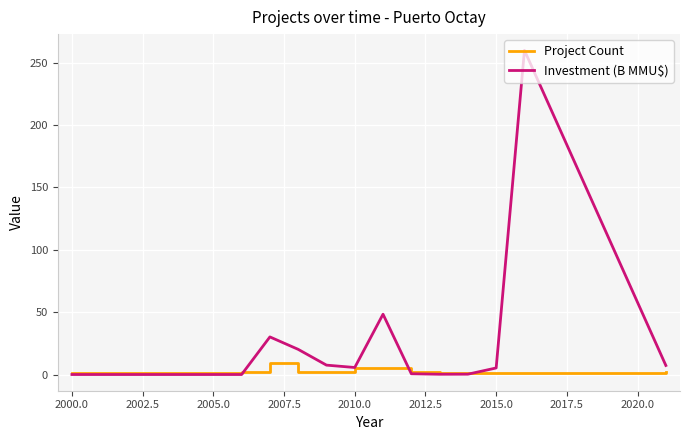

Which series has the largest range (max minus min)?

Investment (B MMU$)